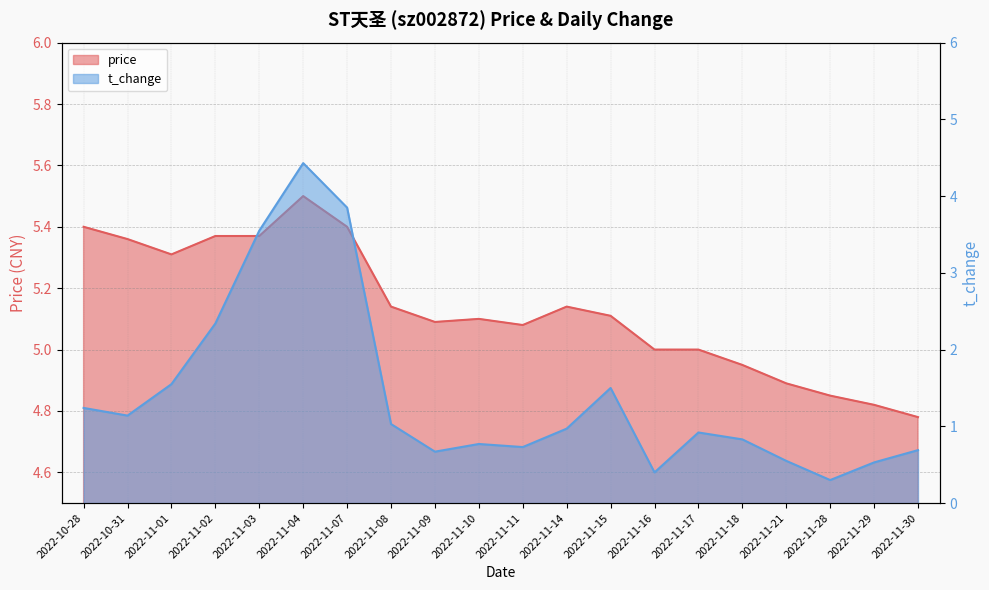

What is the minimum value for t_change?

0.3